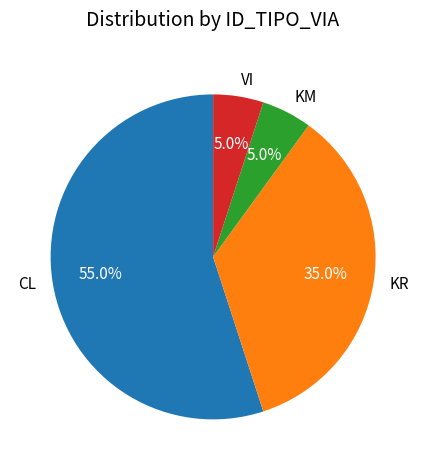

Is it true that VI is 5% of the pie?

True